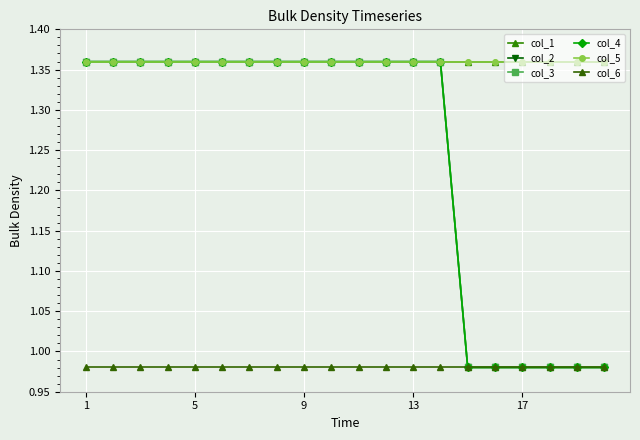

Does the chart have visible grid lines?

Yes